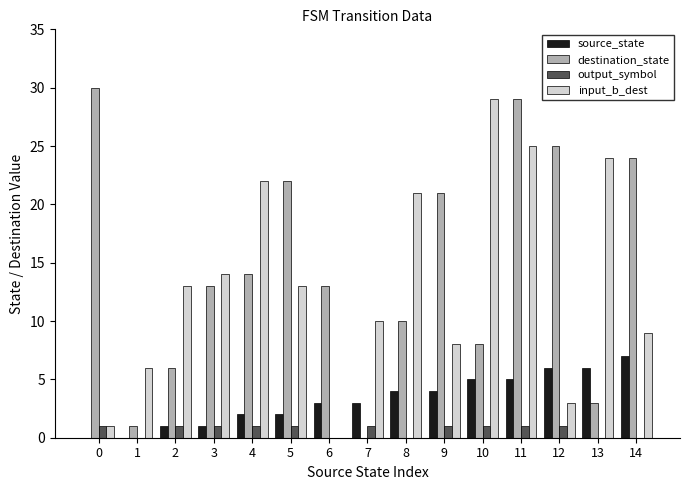

How many series are shown in this chart?

4